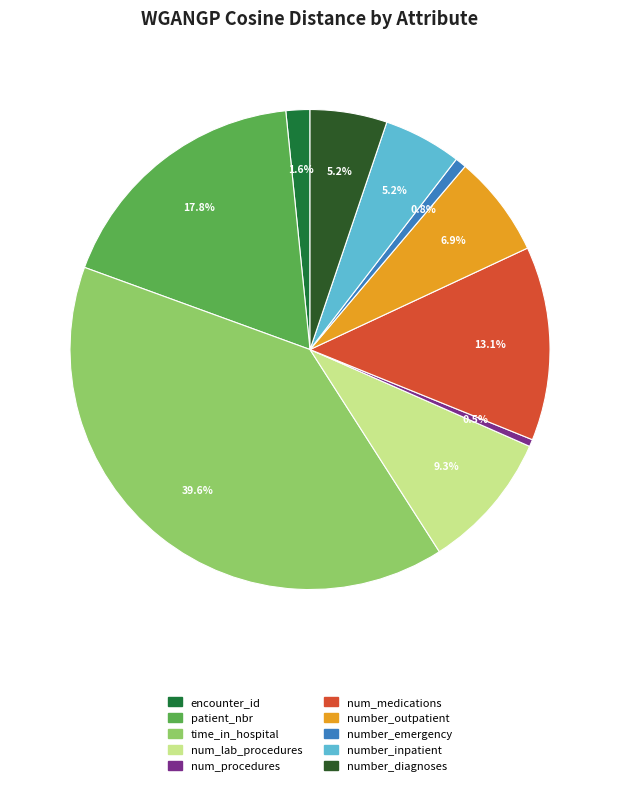

Between number_outpatient and num_lab_procedures, which is larger?

num_lab_procedures